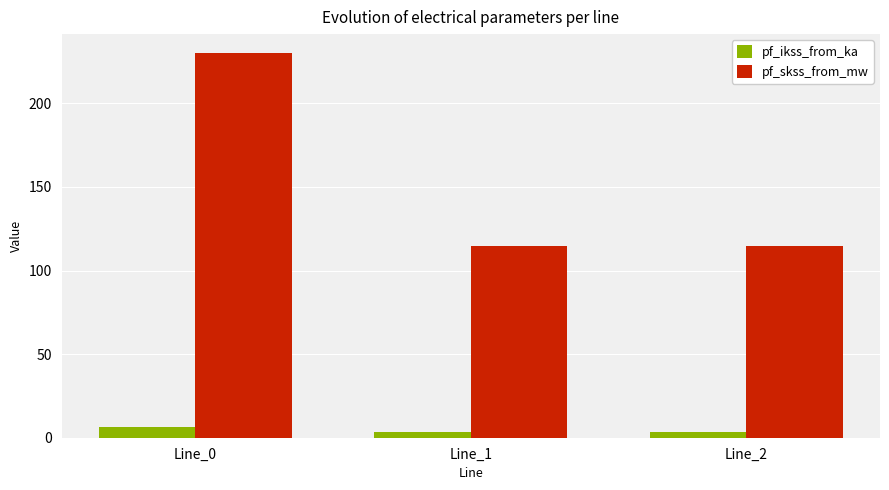

Which series has the widest spread of values?

pf_skss_from_mw